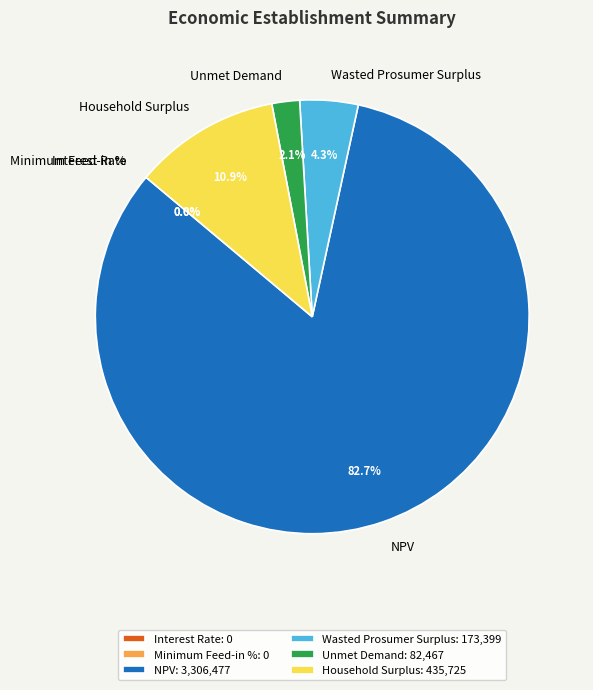

What percentage is NOT represented by NPV?

17.3%